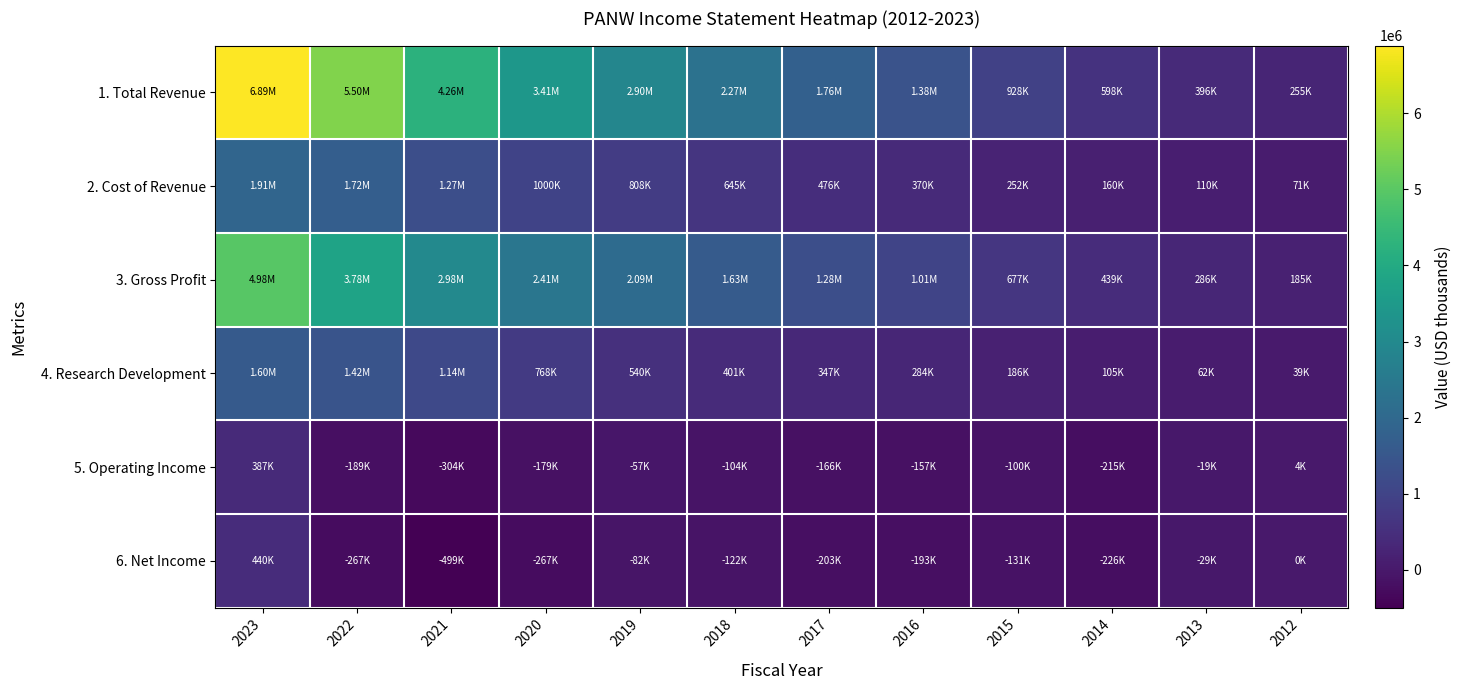

Which series has the largest range (max minus min)?

1. Total Revenue